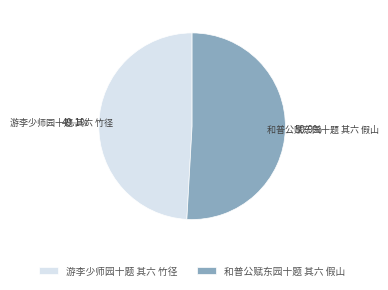

How much of the chart is everything except 和普公赋东园十题 其六 假山?

49.1%